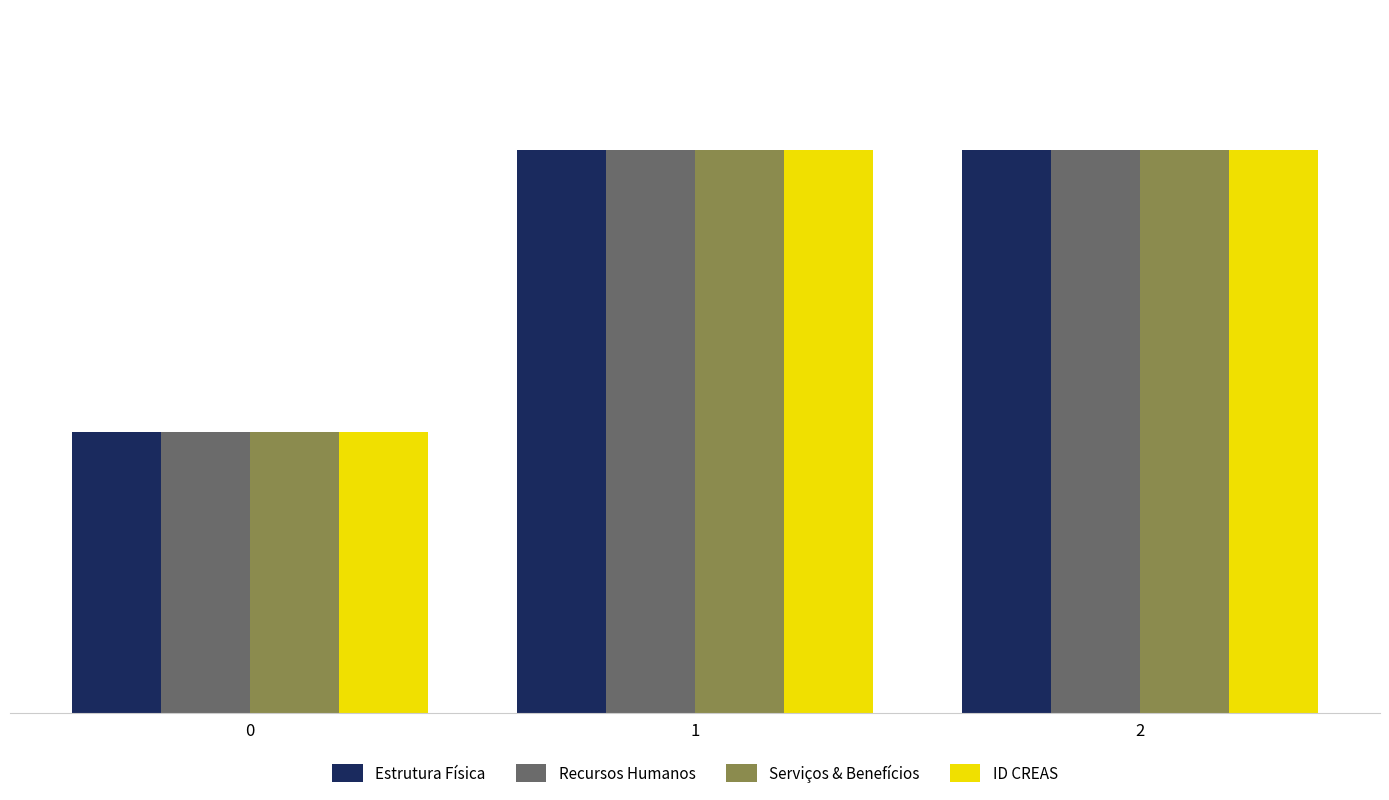

What is the sum of all ID CREAS values?

1428.6